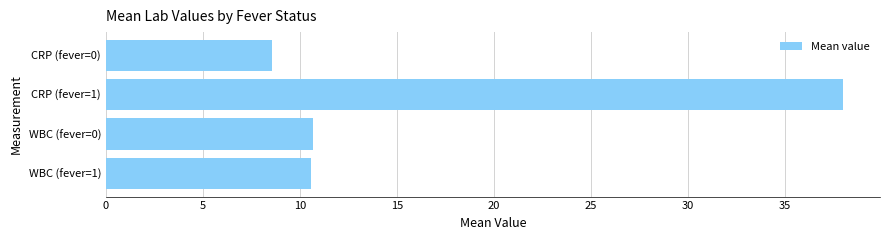

What is the sum of all values?

67.8